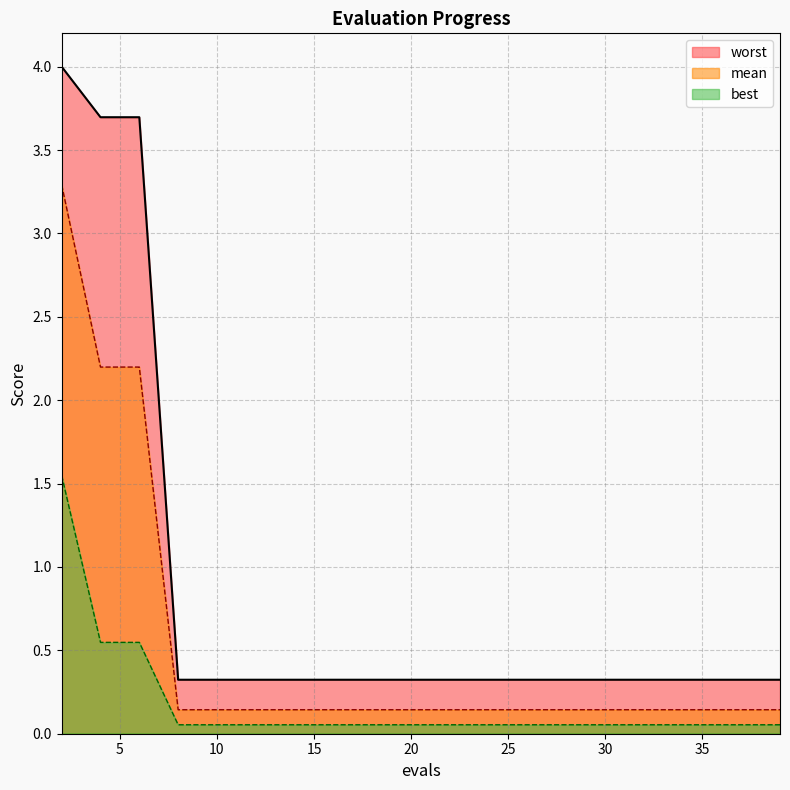

The value of mean at 30 is 0.0. True or false?

False